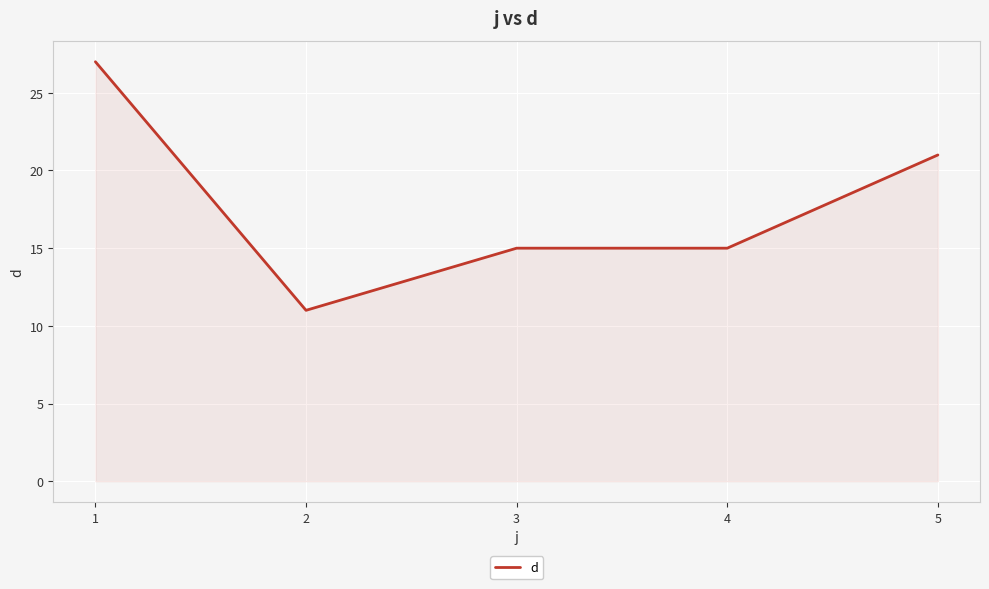

At which label does the data first exceed 15?

1